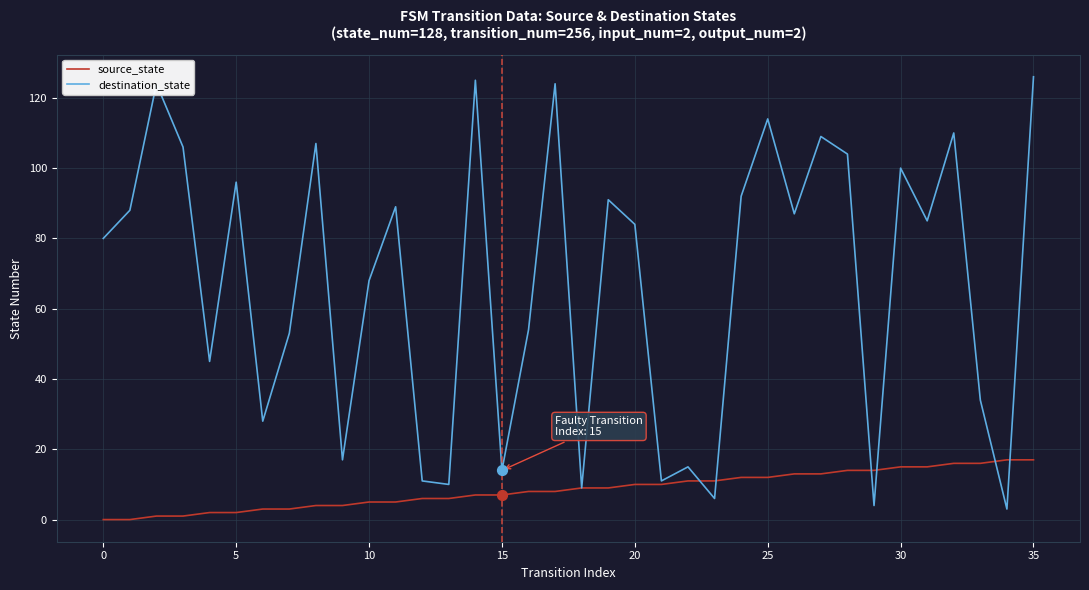

Rank the series by their maximum value, from highest to lowest.

destination_state, source_state